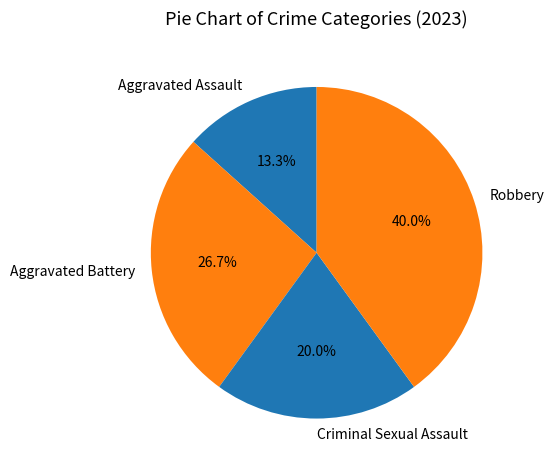

Does Aggravated Assault represent more than half of the total?

No